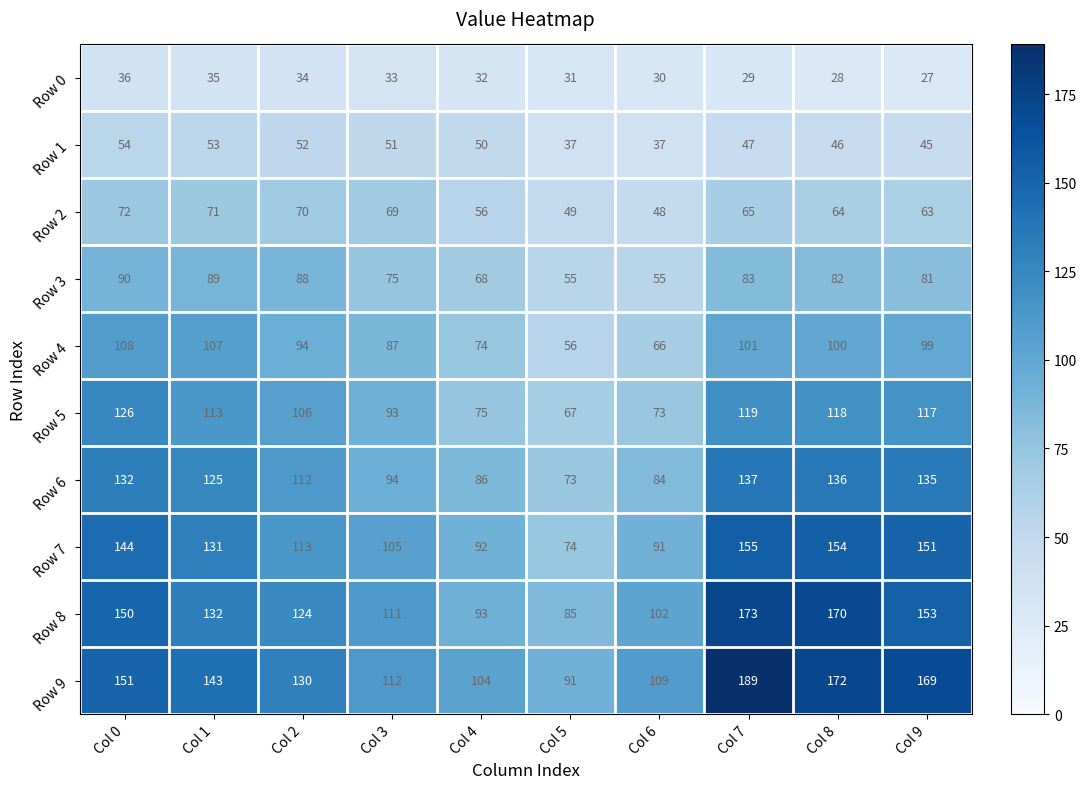

What is the approximate value of Row 2 at Col 1, to the nearest 10?

70